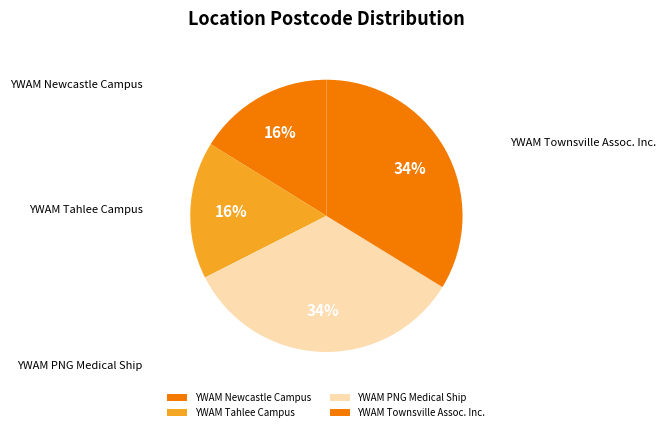

How many segments does this pie chart have?

4